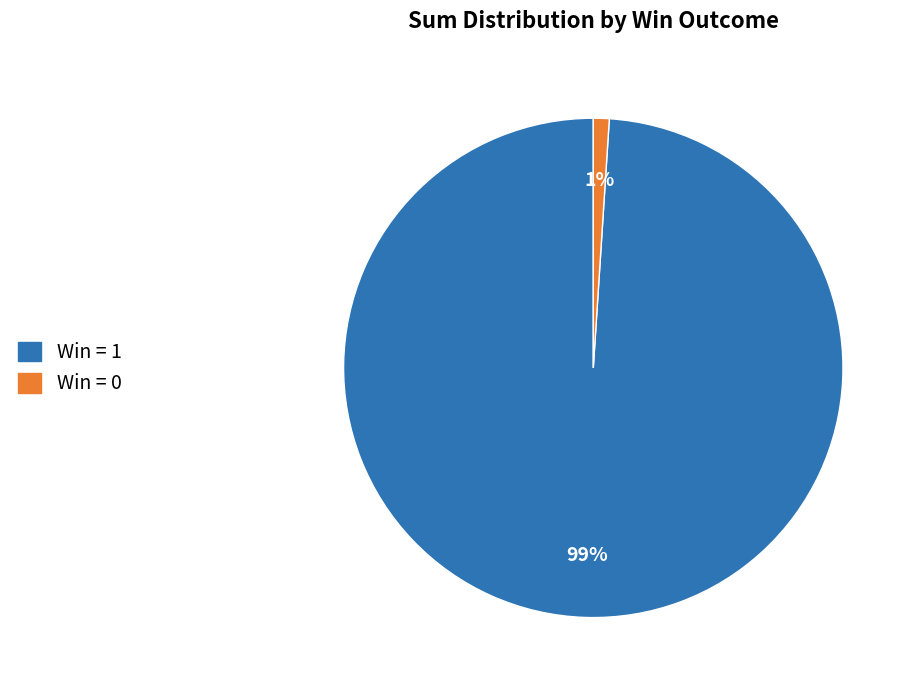

Is there a majority slice in this chart?

Yes